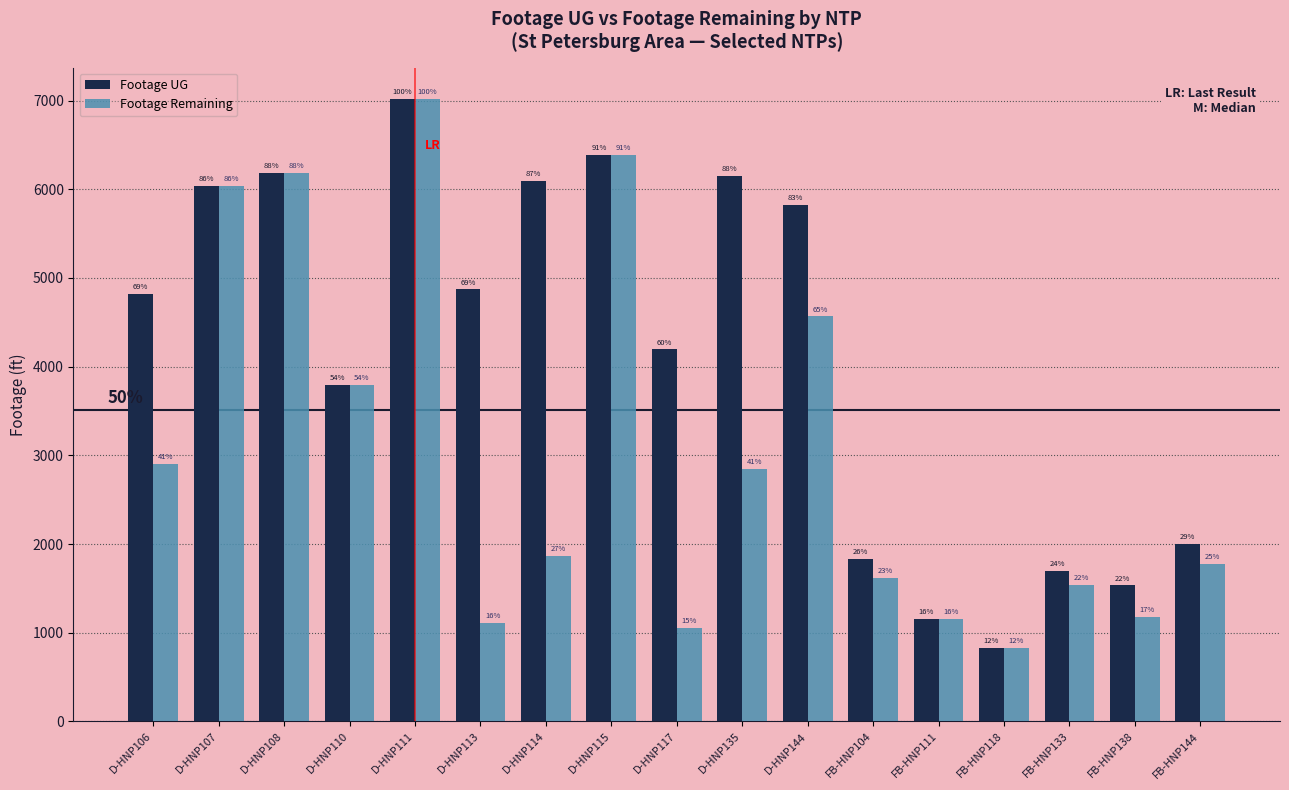

How many bars are there in total?

34